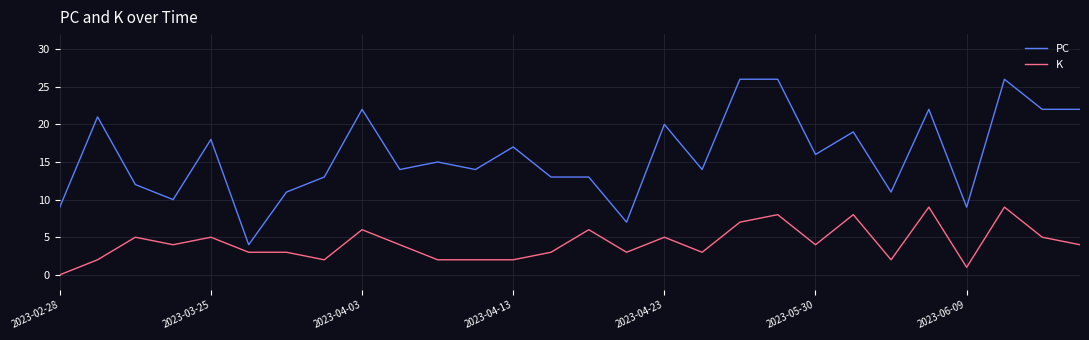

List the series in order of their overall mean, highest first.

PC, K